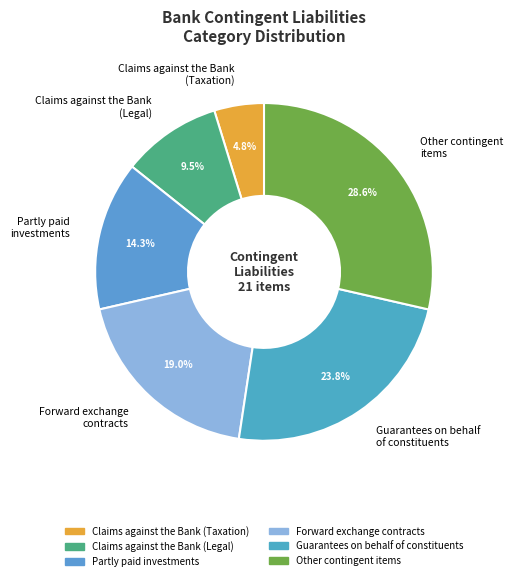

Rank the categories by value from highest to lowest.

Other contingent items, Guarantees on behalf of constituents, Forward exchange contracts, Partly paid investments, Claims against the Bank (Legal), Claims against the Bank (Taxation)